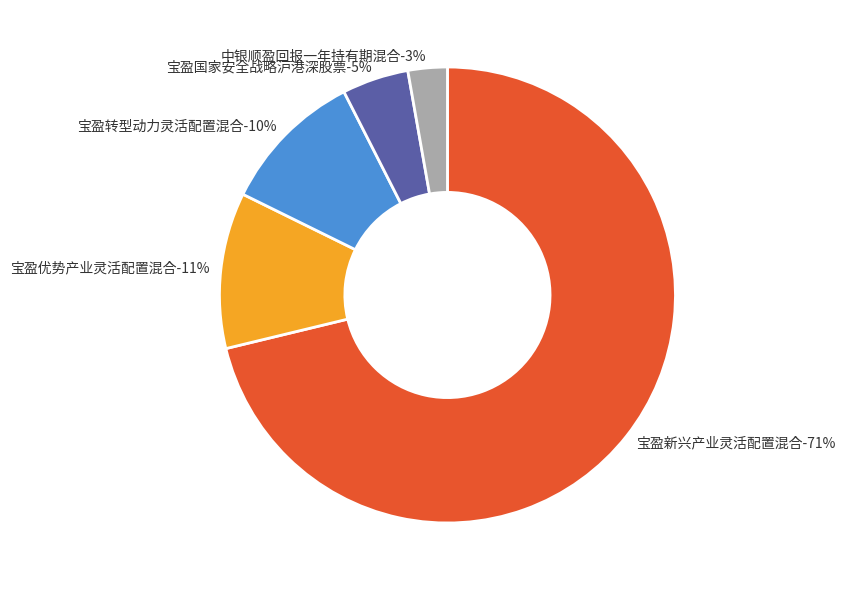

What percentage is the 中银顺盈回报一年持有期混合 slice, to the nearest percent?

3%